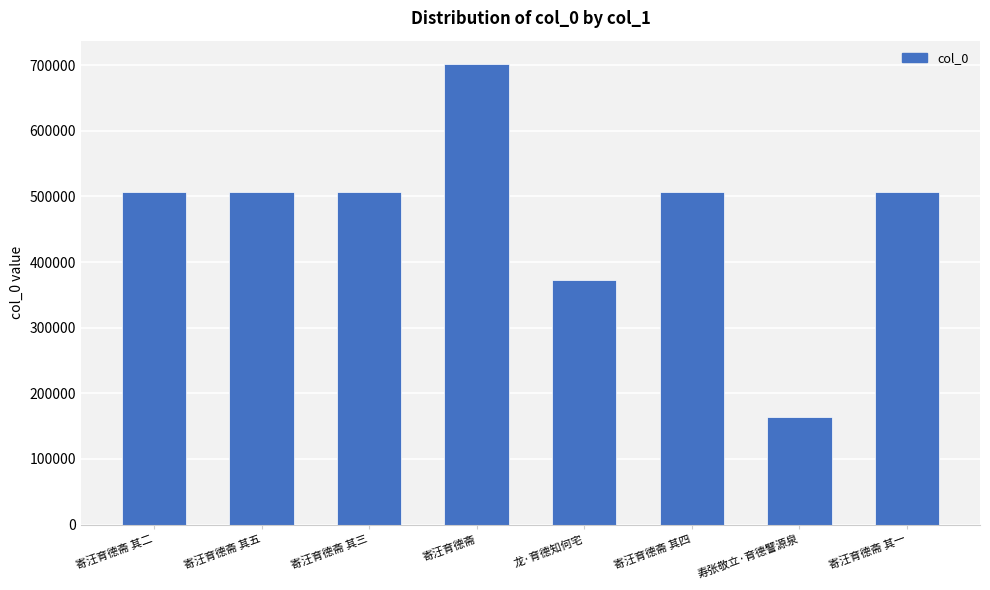

Is it true that the value at 寿张敬立·育德譬源泉 is 257741?

False